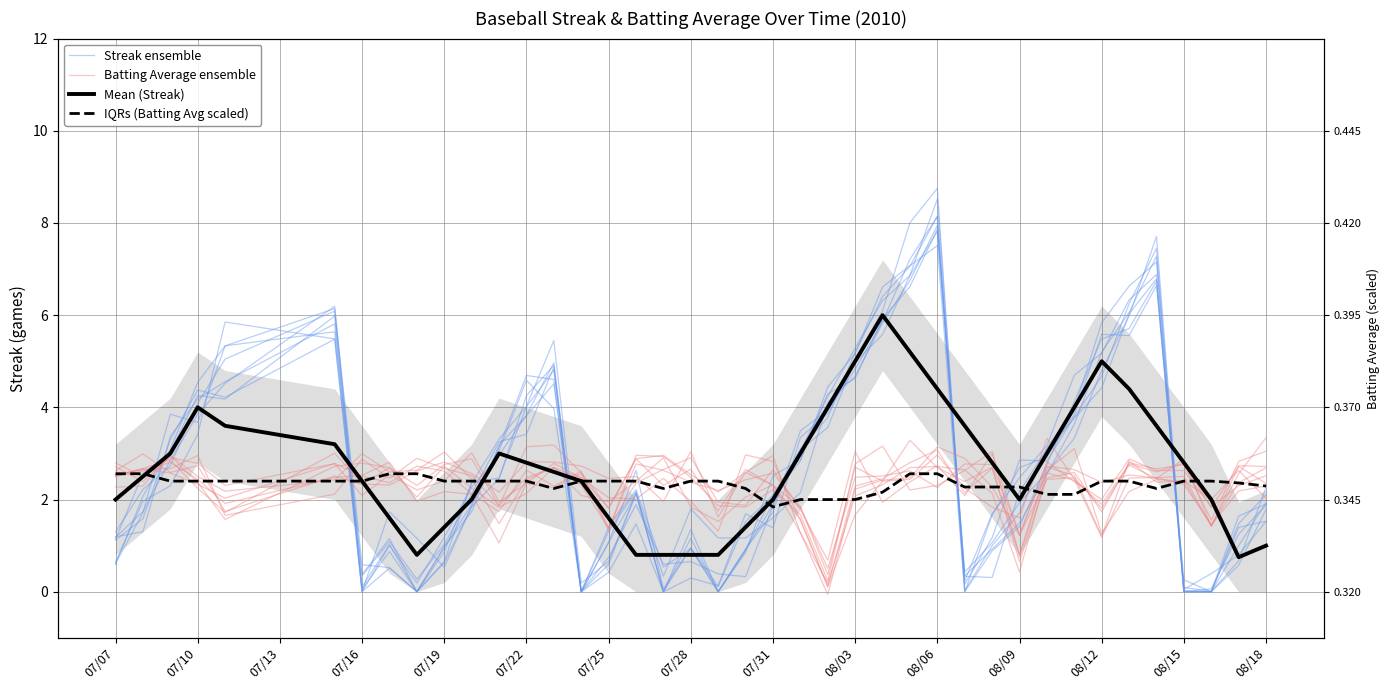

Where does the Batting Average ensemble series first go above 2?

07/07